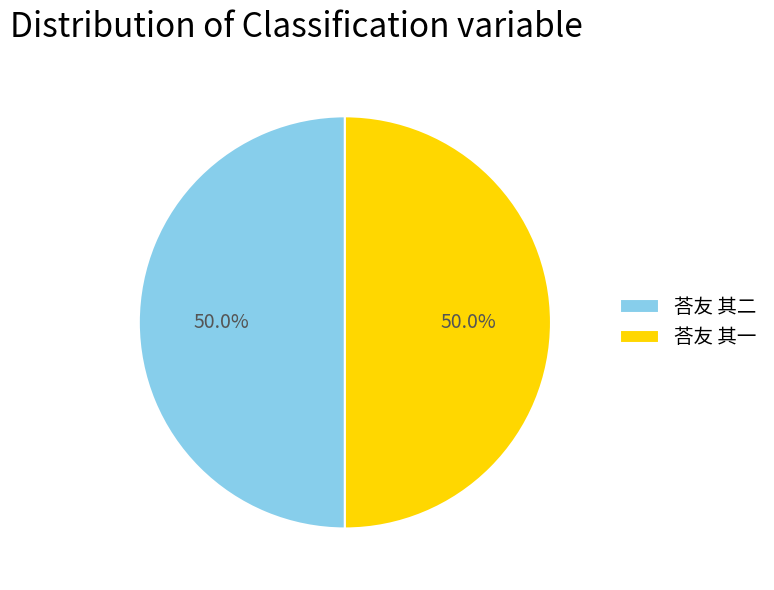

What is the ratio of the value at 荅友 其一 to the value at 荅友 其二?

1.0